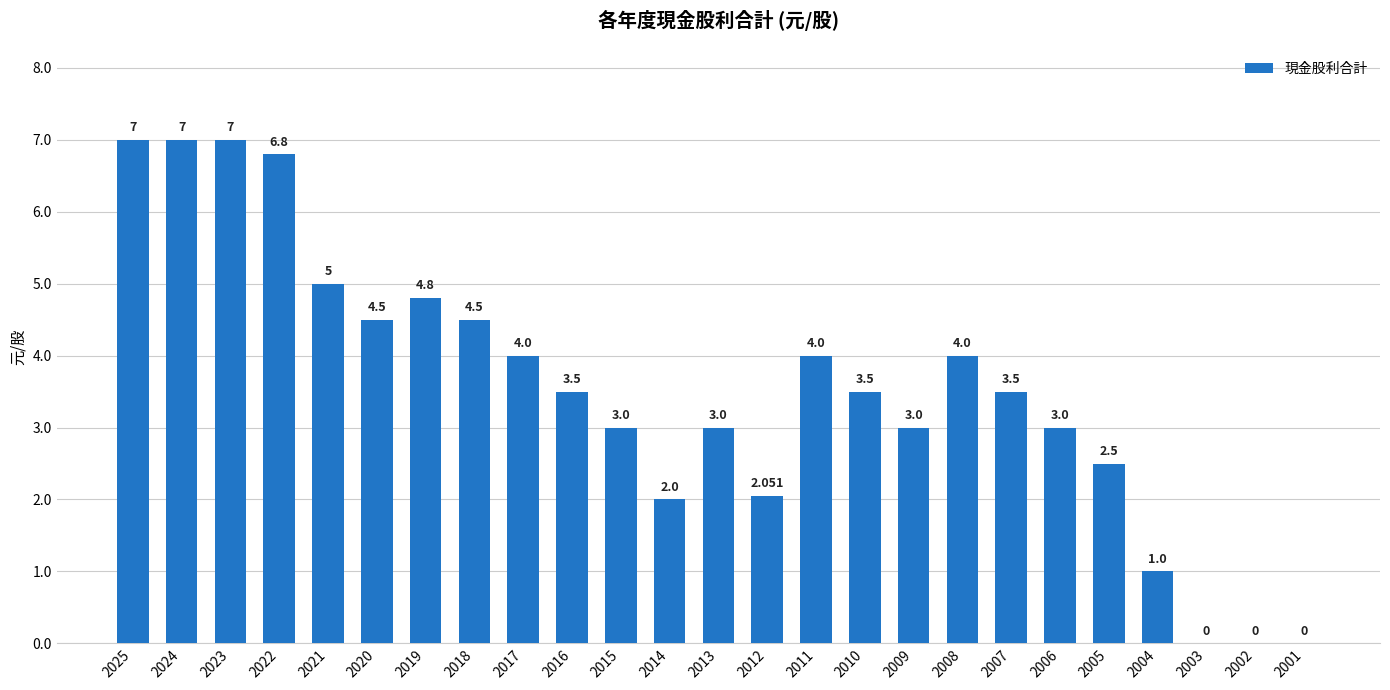

Count the number of data series in this chart.

1